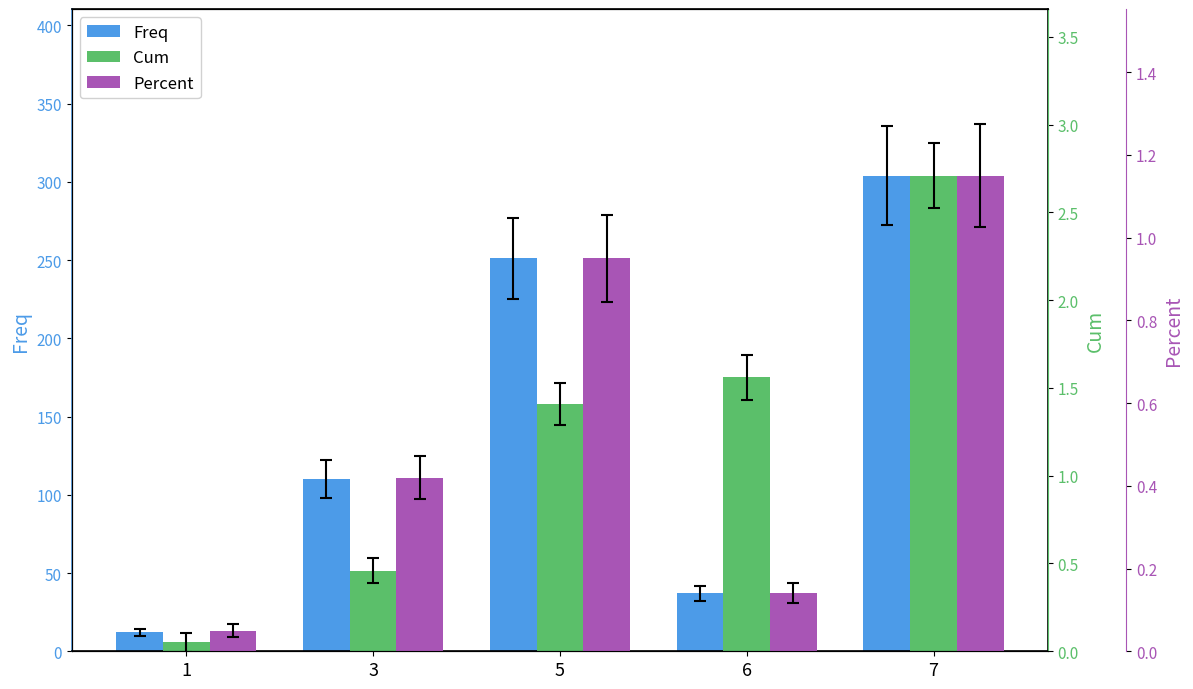

Which has a higher value, 1 or 6?

6